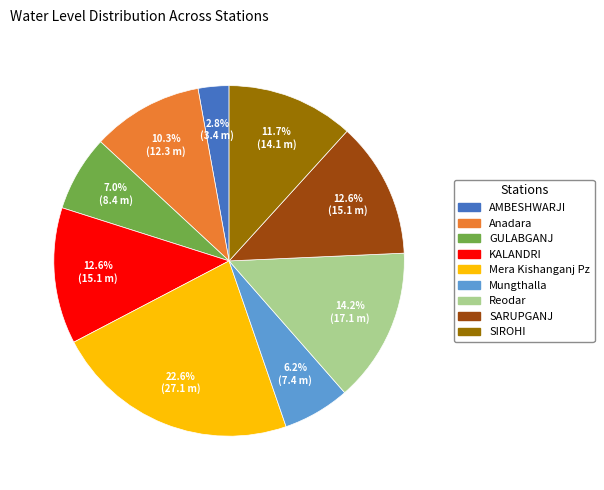

Do Reodar and Mera Kishanganj Pz together represent more than half of the pie?

No